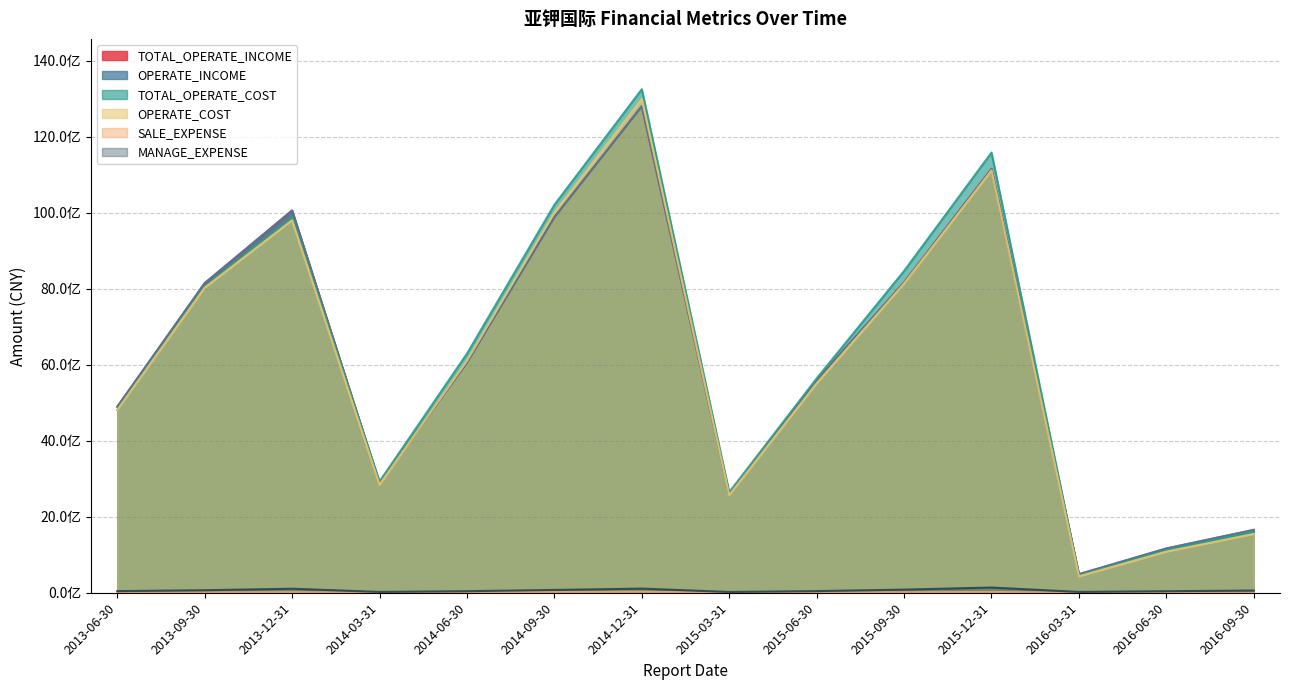

What is the label of the 5th point from the right?

2015-09-30